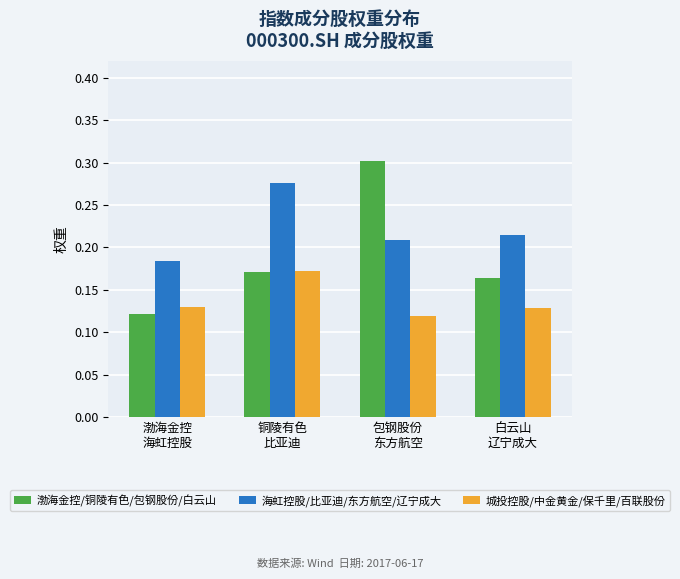

Rank the series by their maximum value, from highest to lowest.

渤海金控/铜陵有色/包钢股份/白云山, 海虹控股/比亚迪/东方航空/辽宁成大, 城投控股/中金黄金/保千里/百联股份